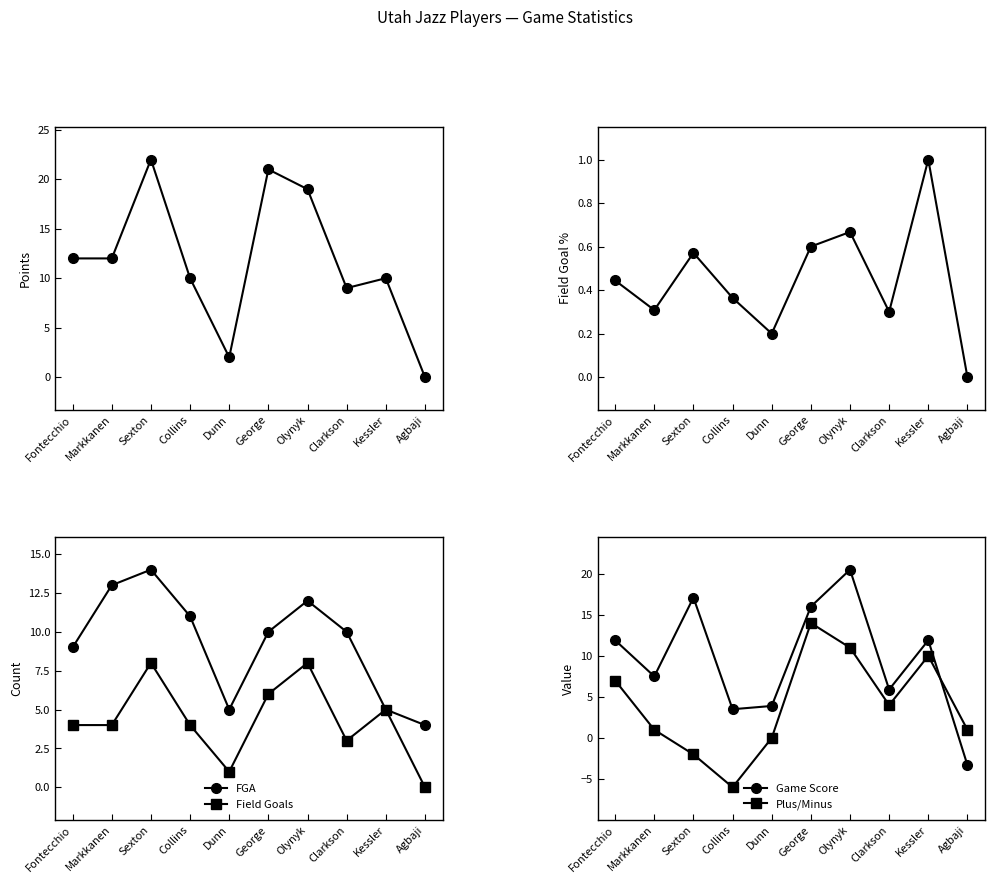

What is the difference between the highest and lowest values at George?

20.4